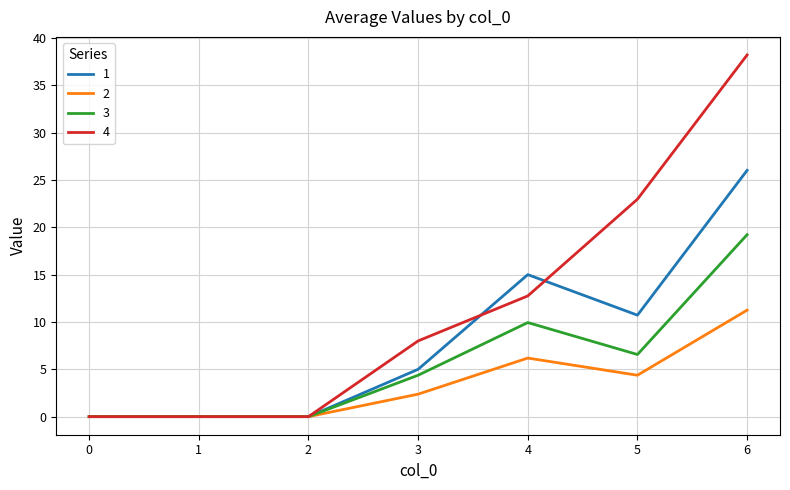

What is the total value across all series at 5?

44.6